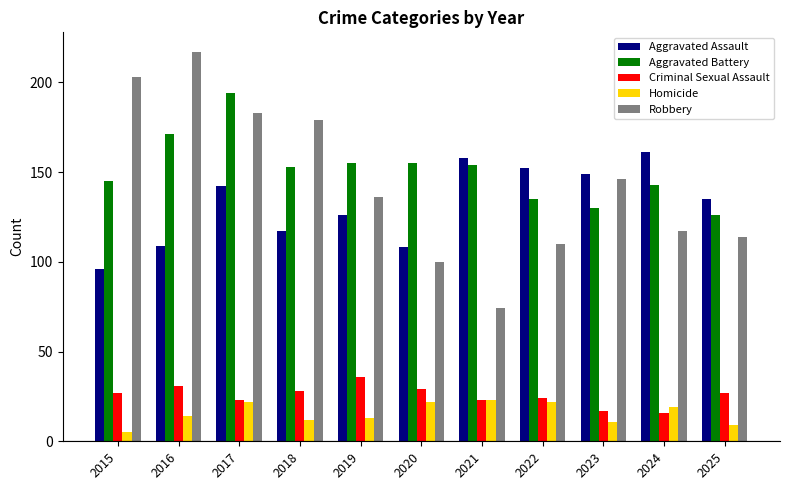

What is the total value across all series at 2017?

564